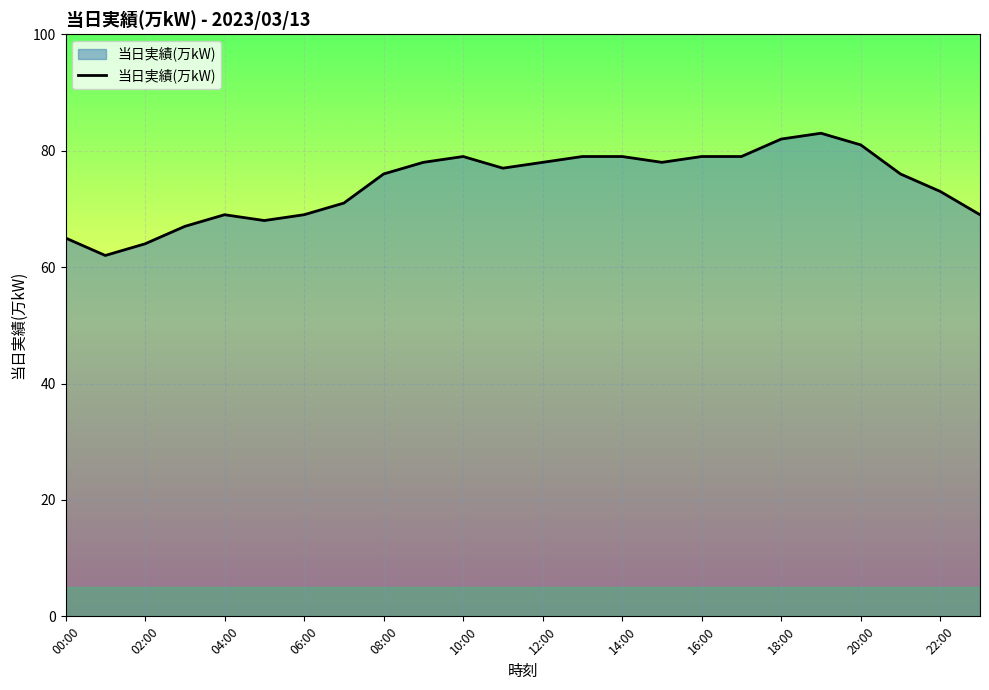

What is the greatest value displayed?

83